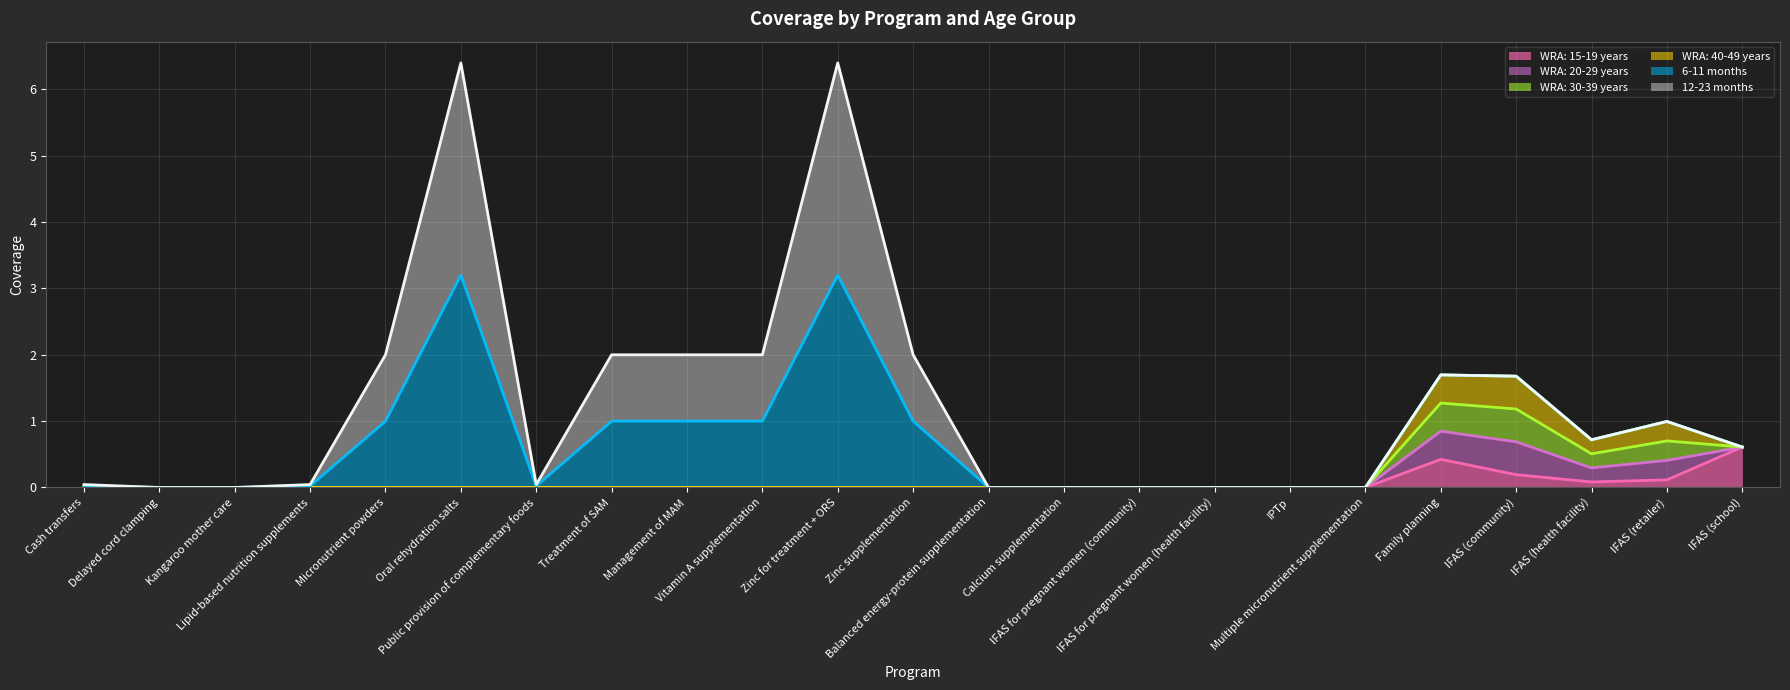

What is the difference between the maximum and minimum values in the 12-23 months series?

3.2